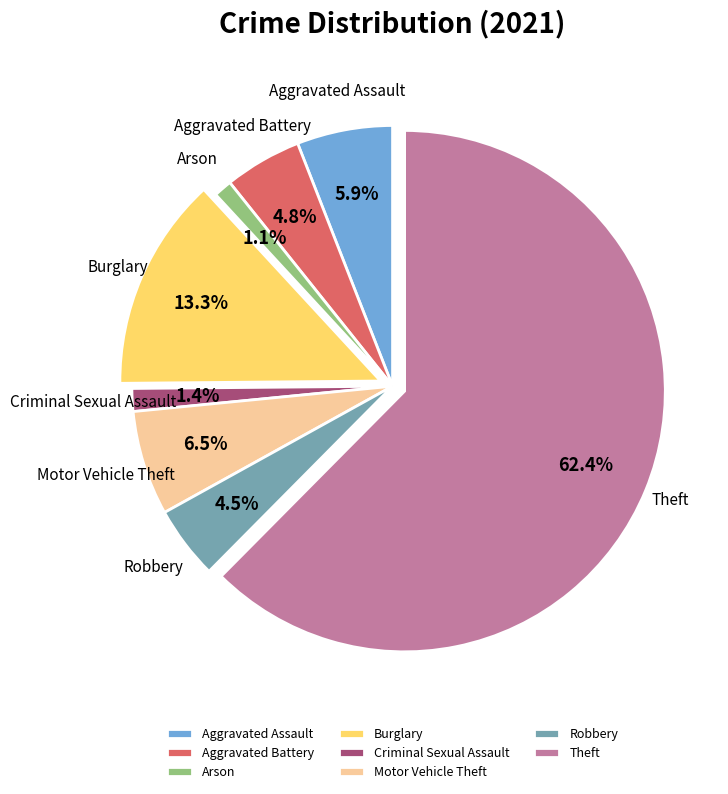

Which slice is the largest?

Theft